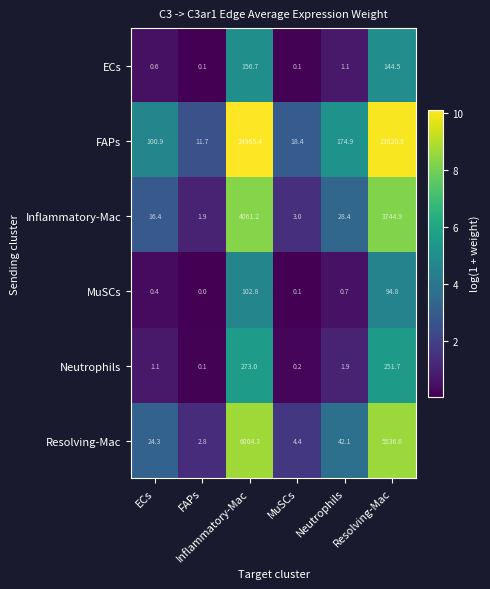

What is the greatest value displayed?

24965.4